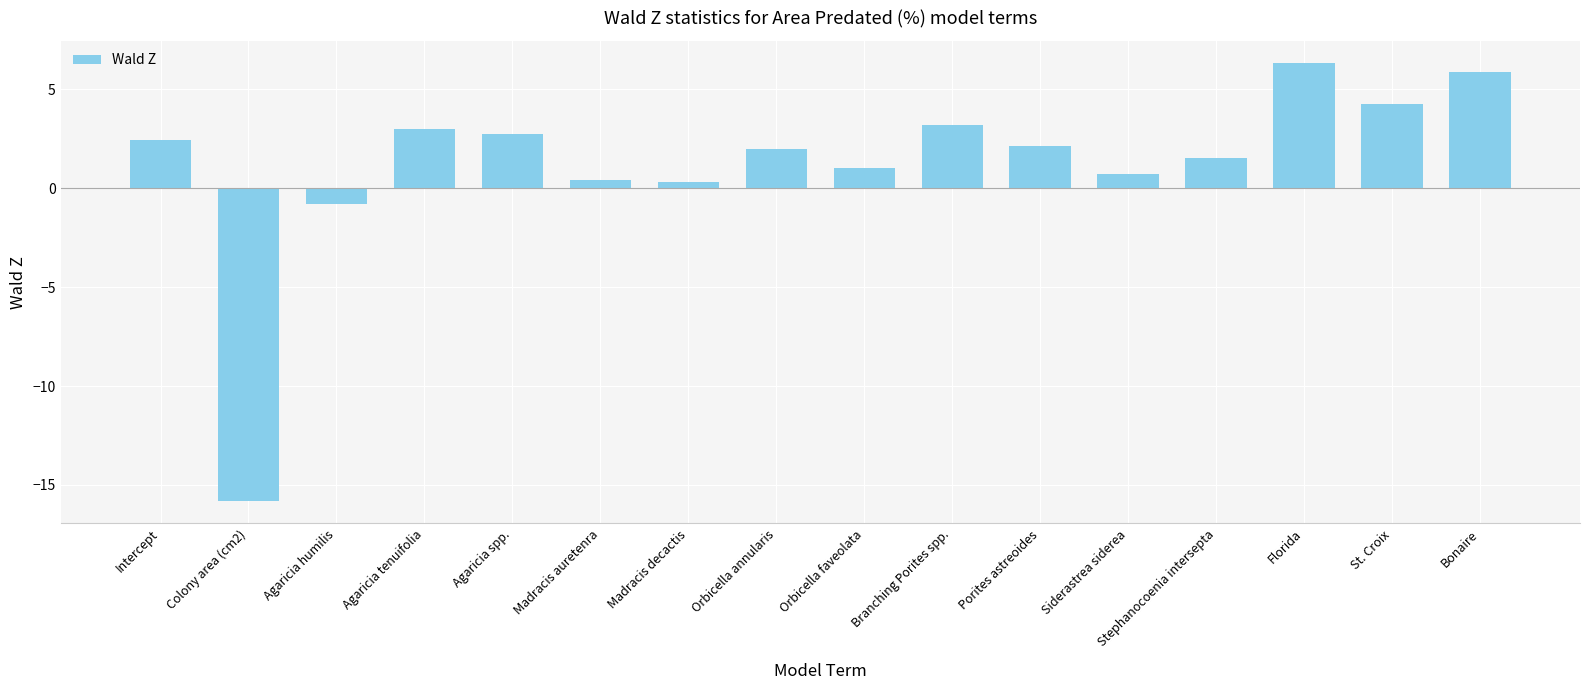

Is it true that the value at Colony area (cm2) is -25.0?

False